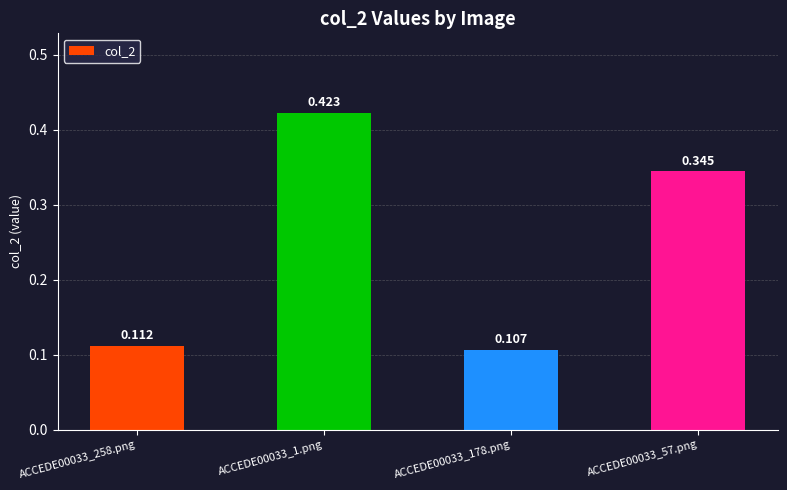

What is the sum of all values?

1.0